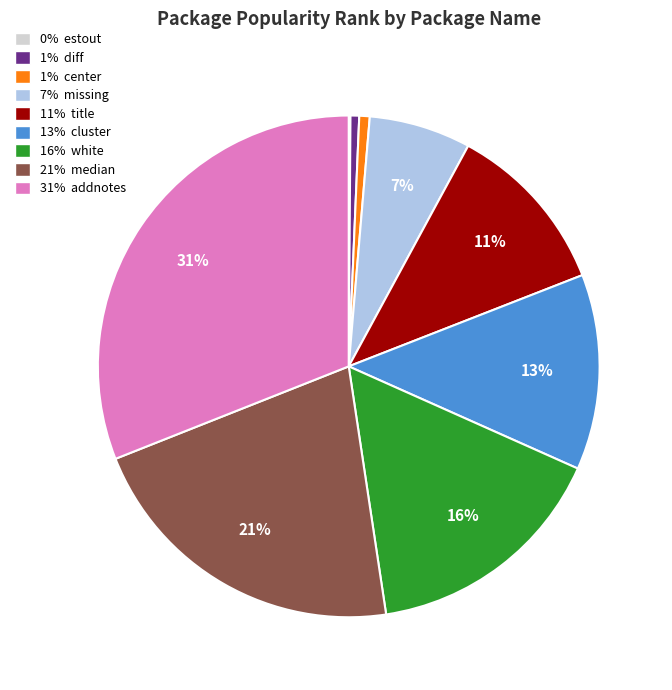

What is the ratio of the value at 13% cluster to the value at 31% addnotes?

0.4